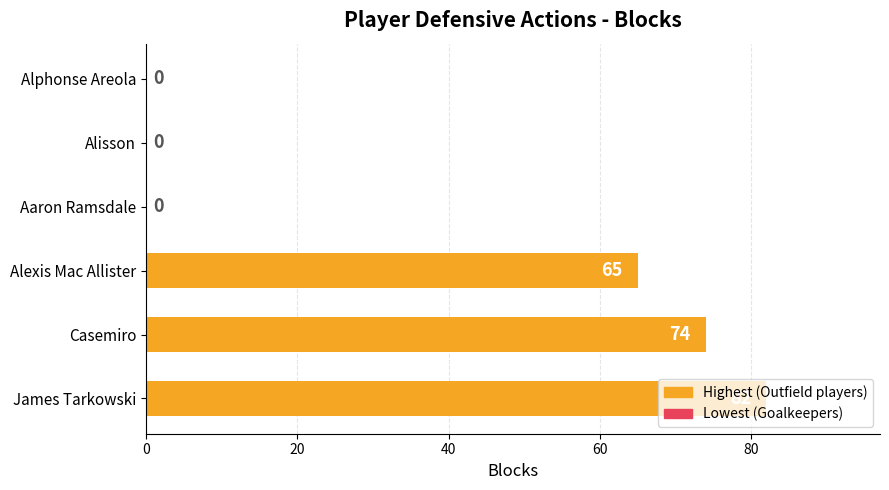

Does the chart contain stacked bars?

No